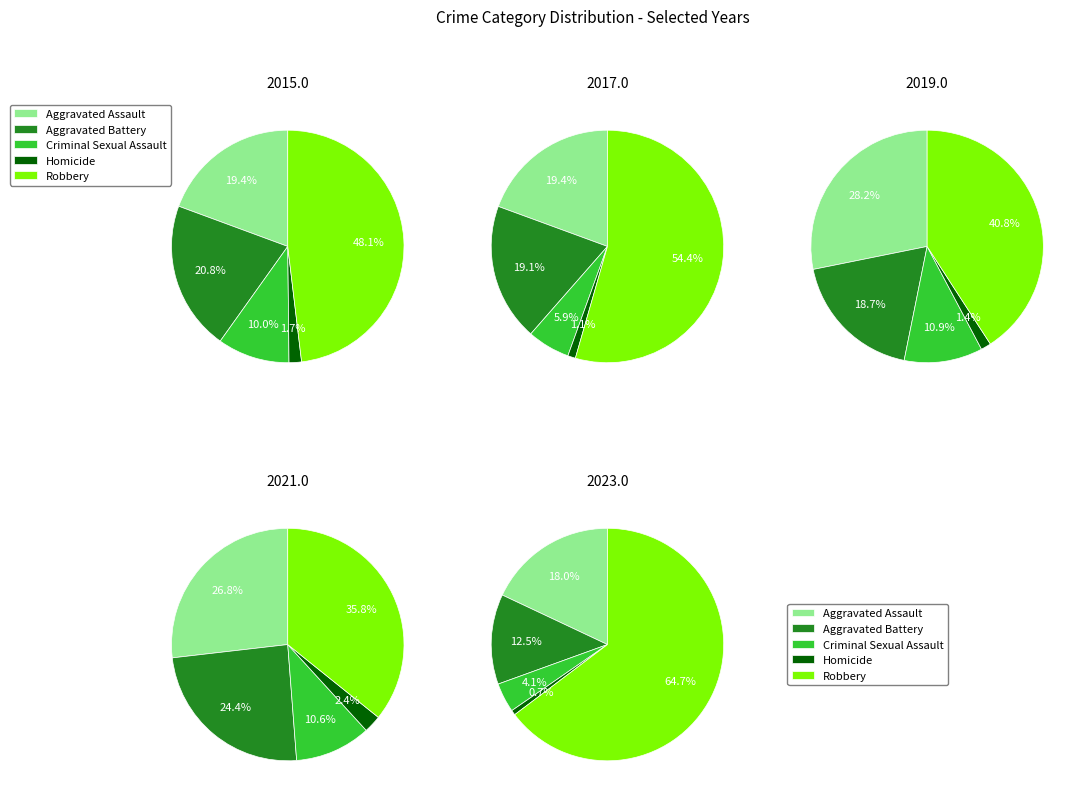

Which has a higher value, 5 or 8?

8